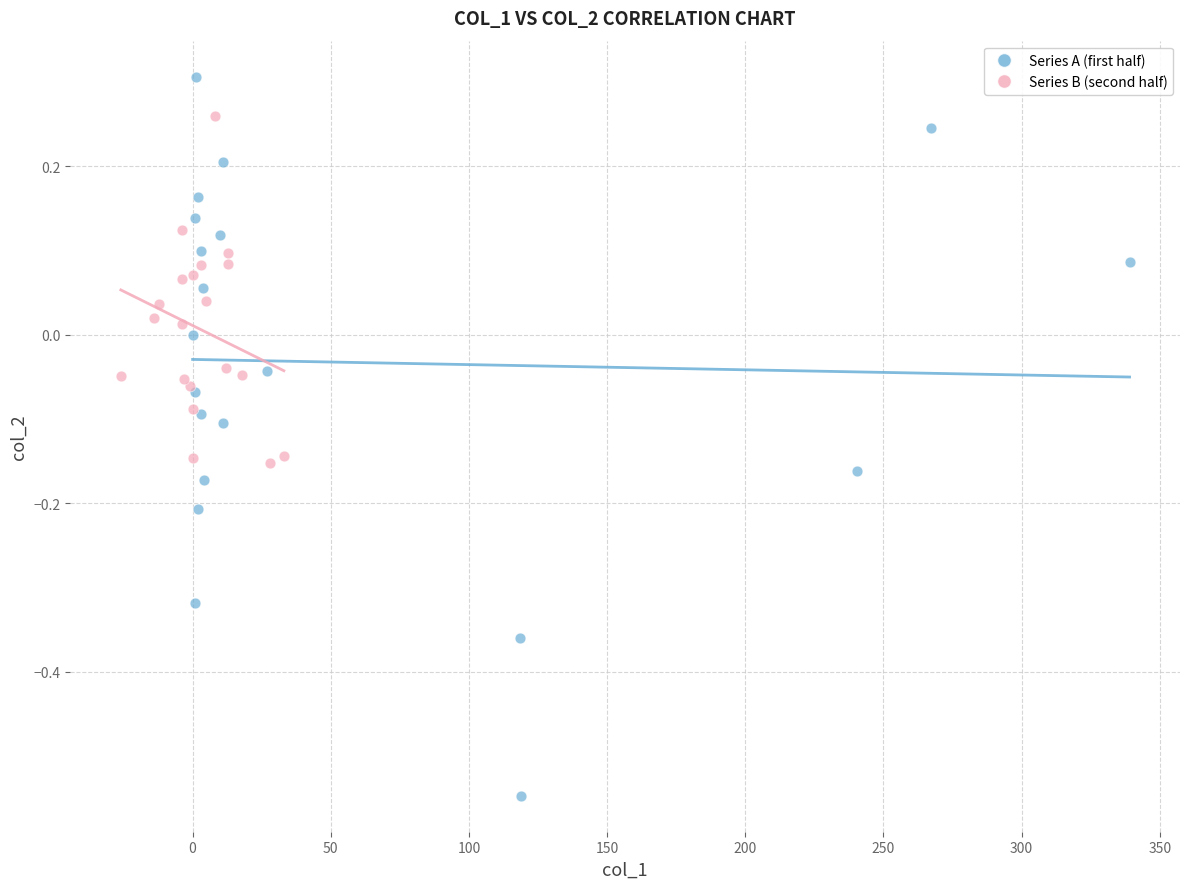

Which series has the largest Y range (max minus min)?

Series A (first half)